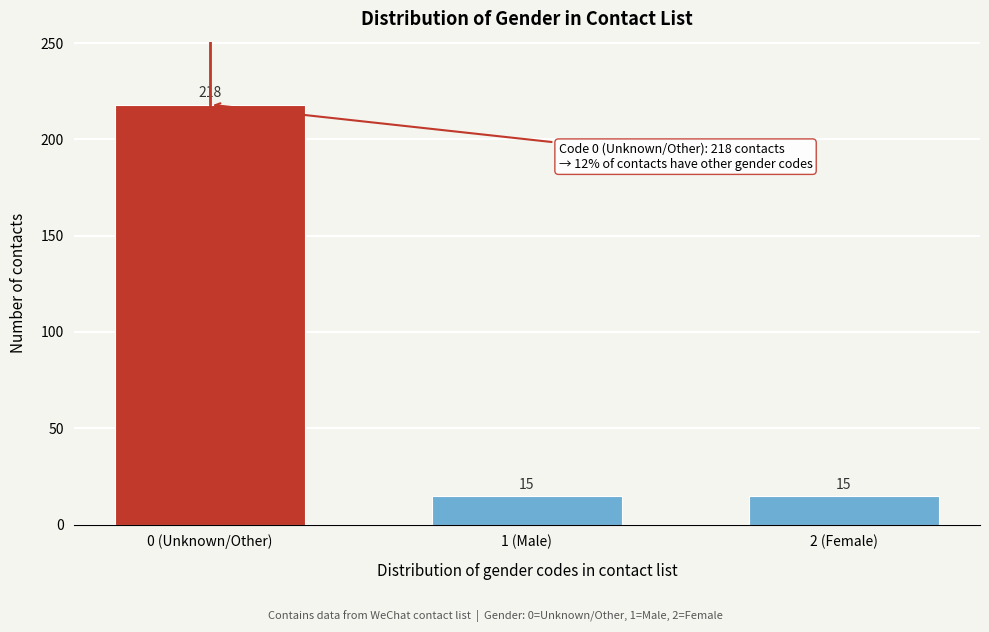

Reading left to right, list all the values displayed in this chart.

218	15	15